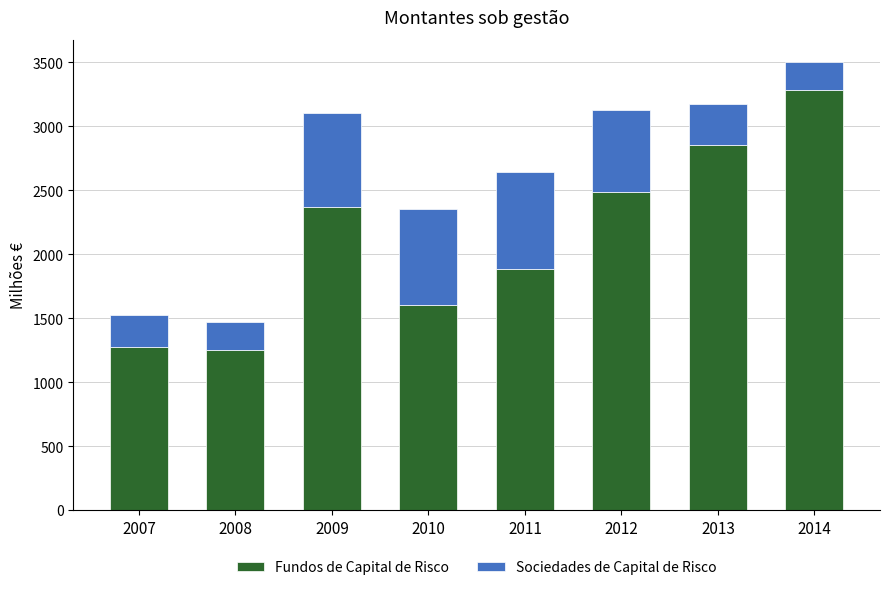

What value does the Fundos de Capital de Risco series have at 2009?

2369.5